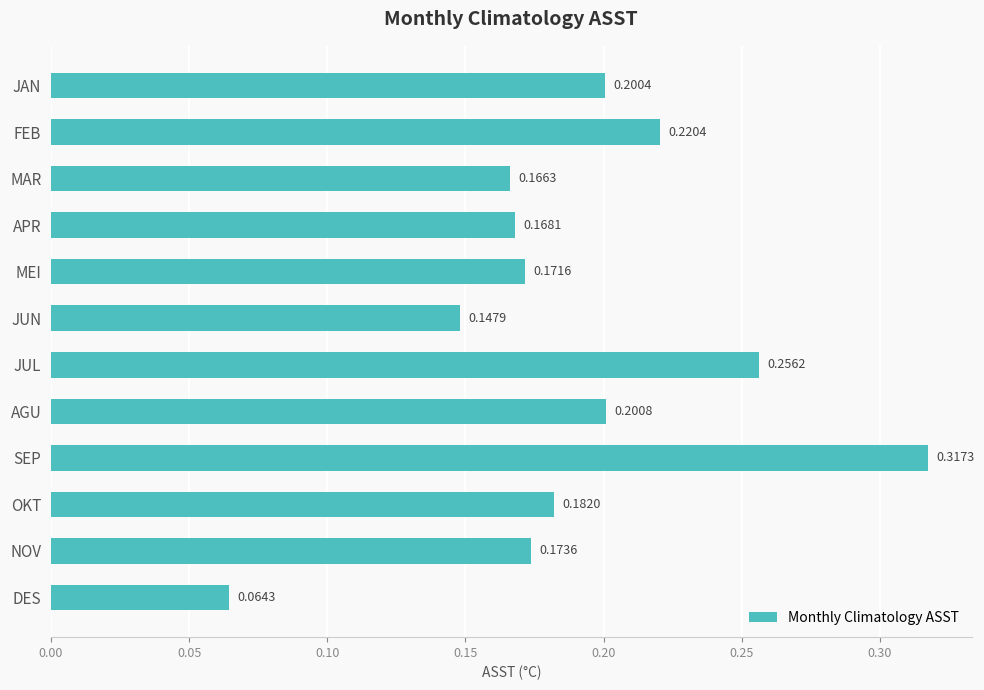

How many bars are there in total?

12